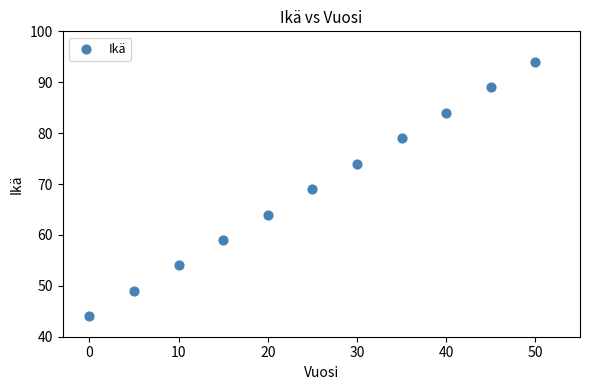

What is the average X value?

25